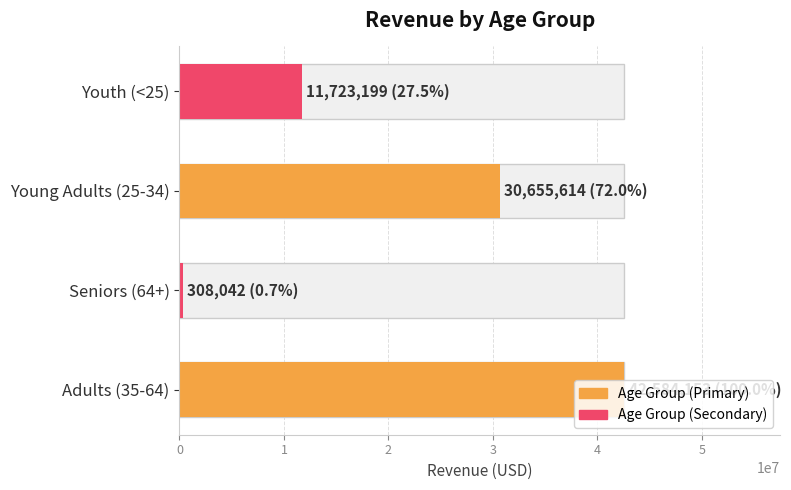

What is the value of the 2nd bar from the left?

308042